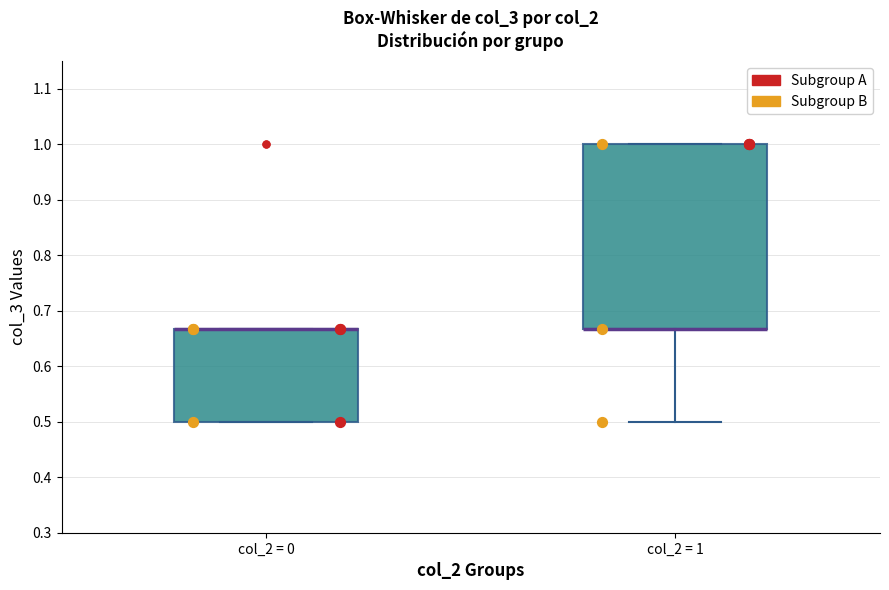

Reading left to right, read every box against the y-axis: the position of its median line, the range the box covers, and the ends of its whiskers. The values are not printed on the chart, so give them approximately, as read against the axis.

col_2 = 0: median 0.67 (drawn on the box's upper edge), box 0.50 to 0.67, whiskers 0.50 to 0.67
col_2 = 1: median 0.67 (drawn on the box's lower edge), box 0.67 to 1.00, whiskers 0.50 to 1.00